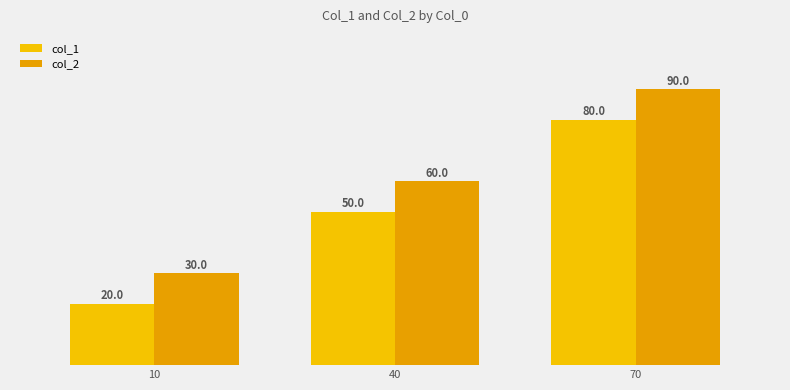

What is the difference between the highest and lowest values at 70?

10